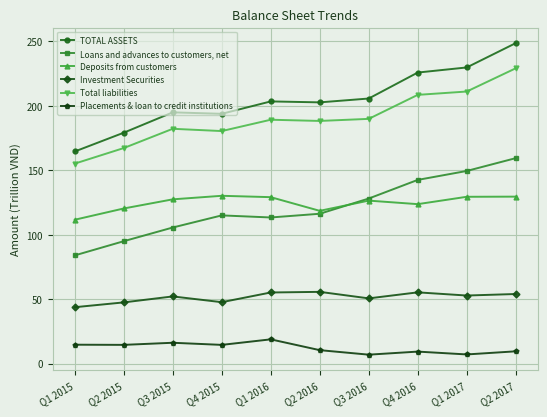

True or false: Deposits from customers and TOTAL ASSETS cross at least once.

False